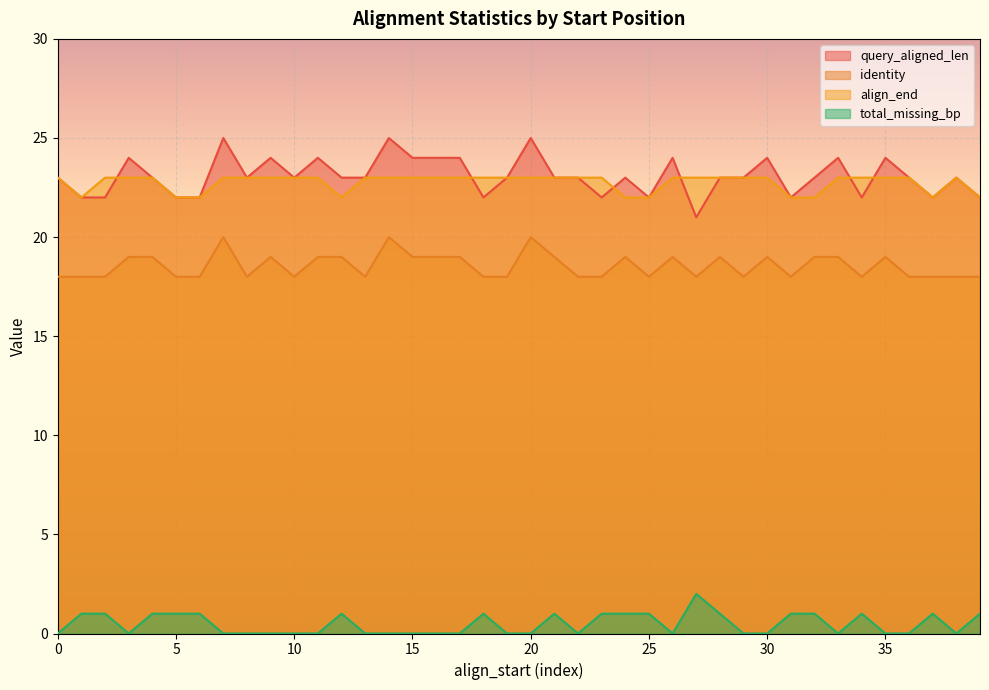

In total_missing_bp, how many points are lower than both neighbors (excluding endpoints)?

5